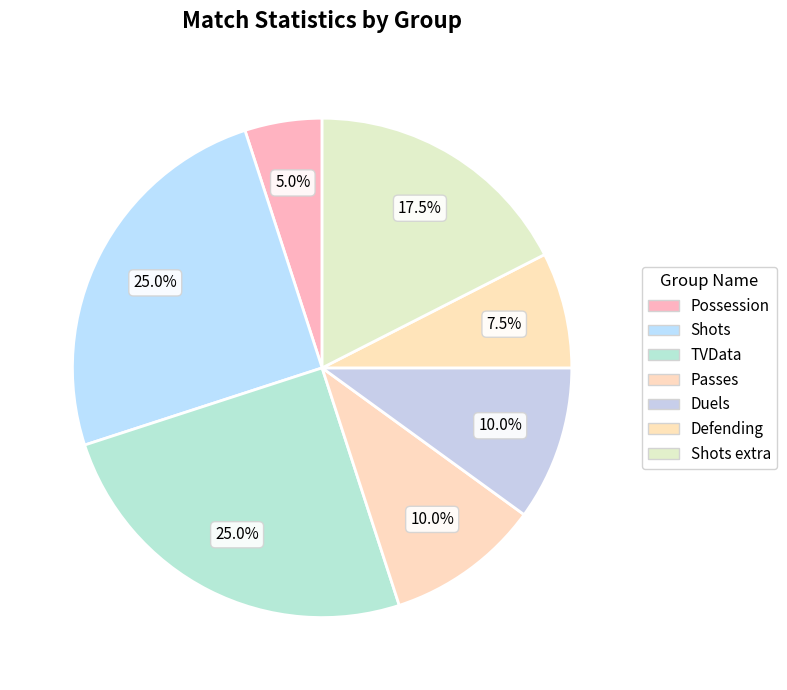

Is there any slice that represents more than half of the pie?

No